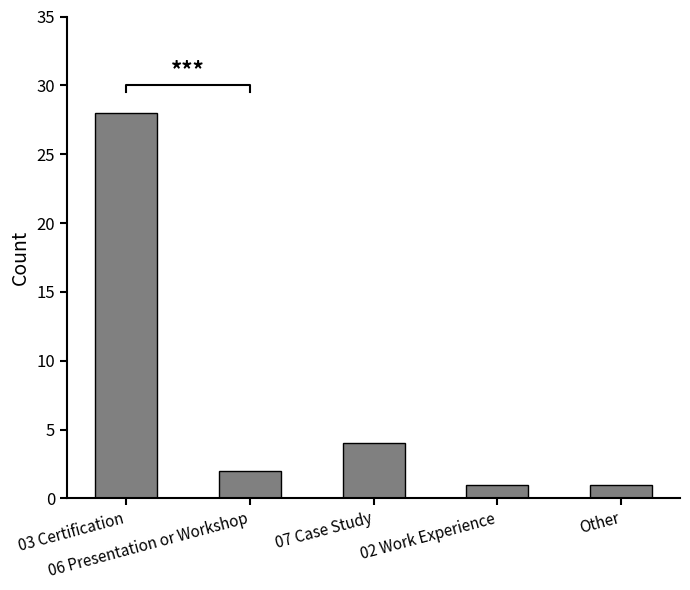

True or false: the data shows 2 at 07 Case Study.

False